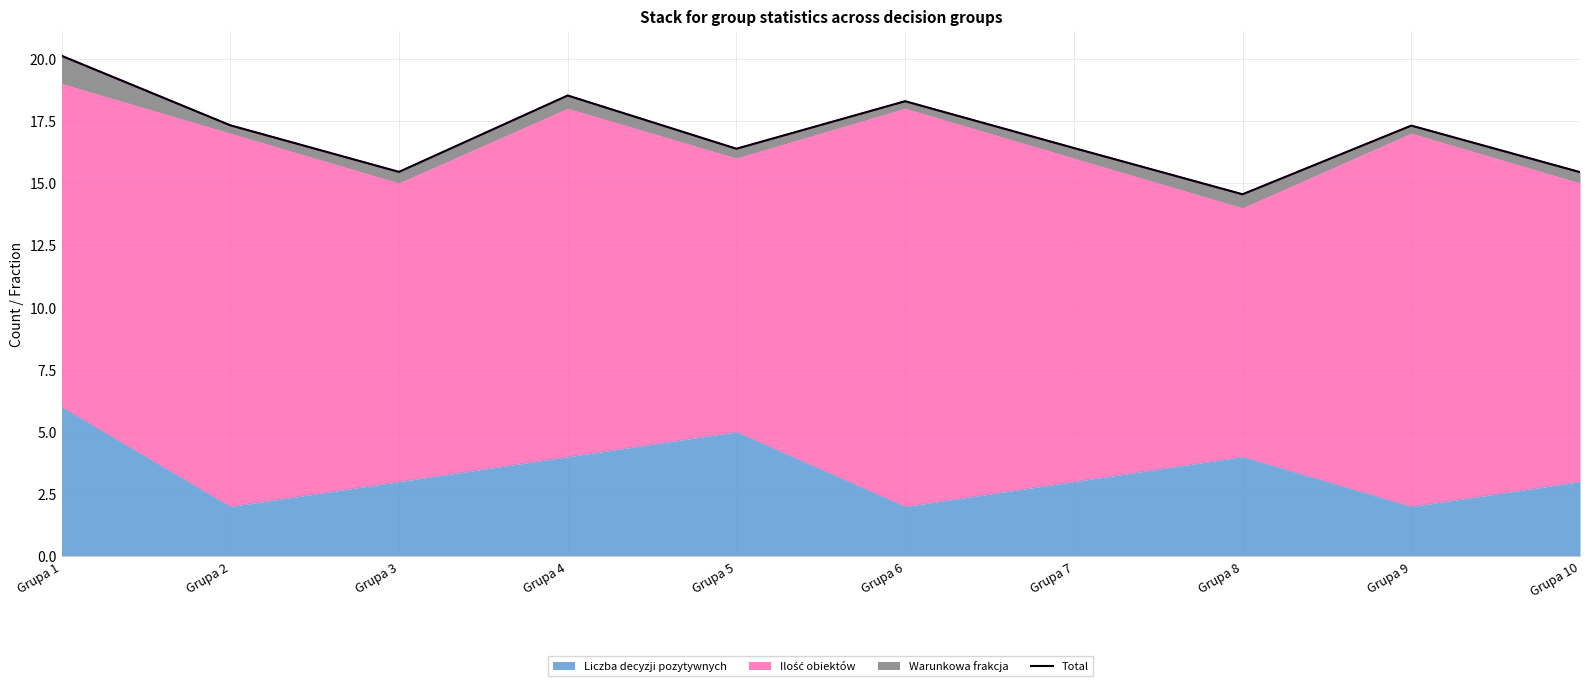

The chart shows a value of 24.3 at Grupa 3. True or false?

False